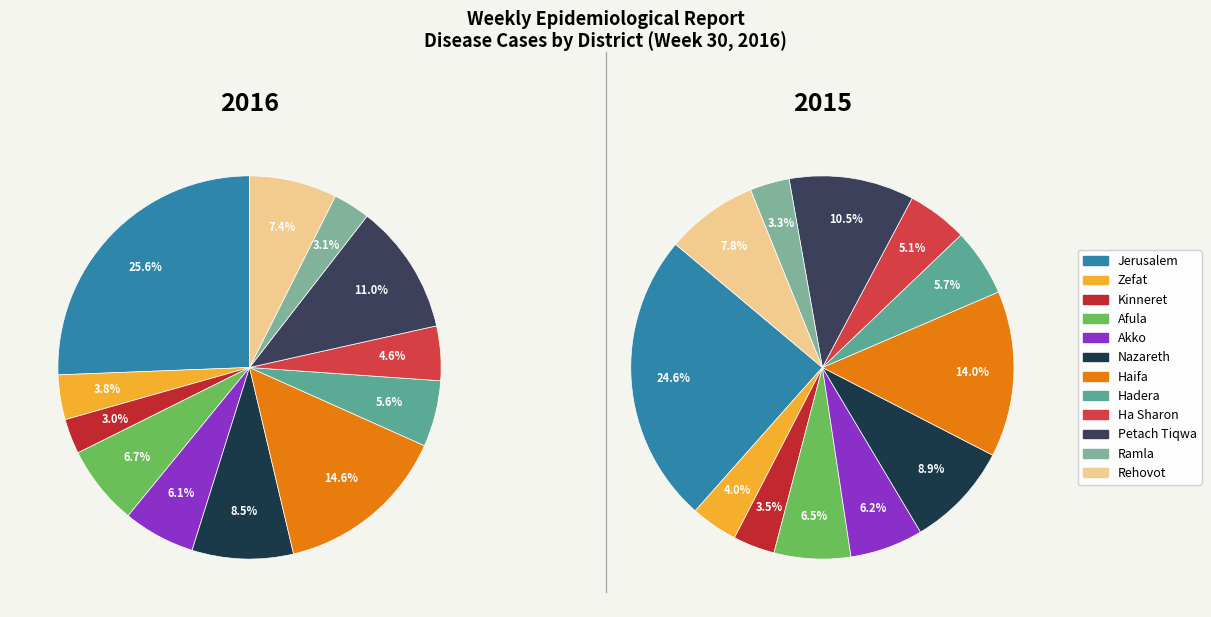

How many slices are in this pie chart?

12